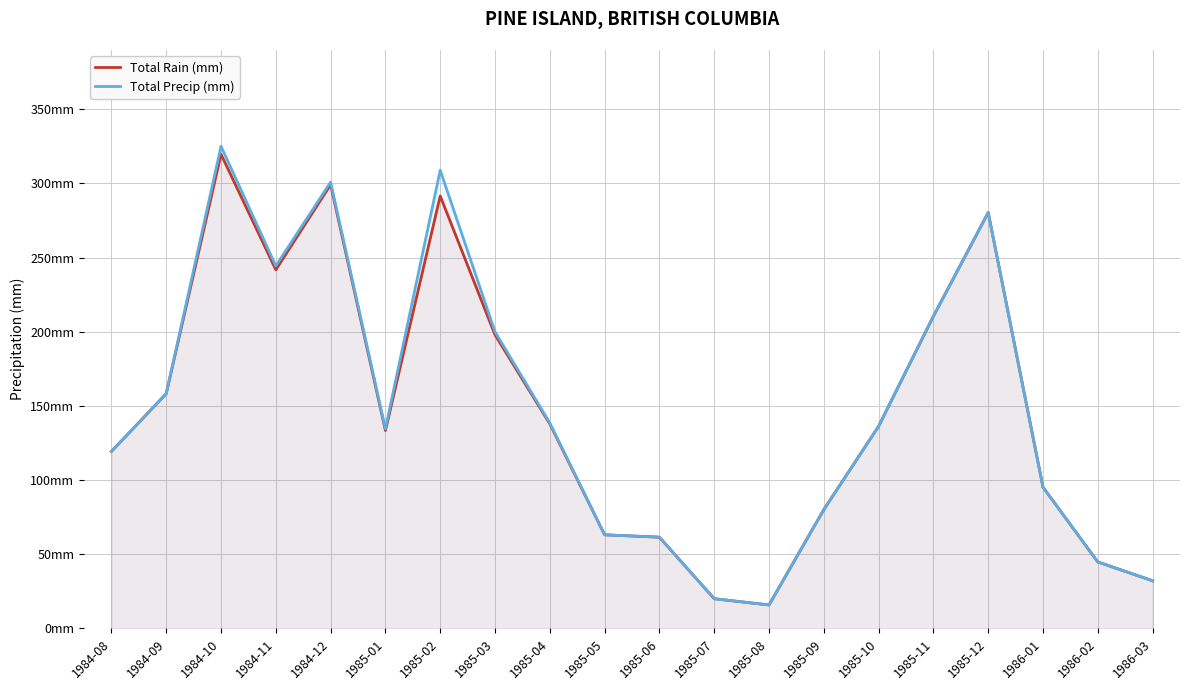

Does the chart display data point markers on the line(s)?

No